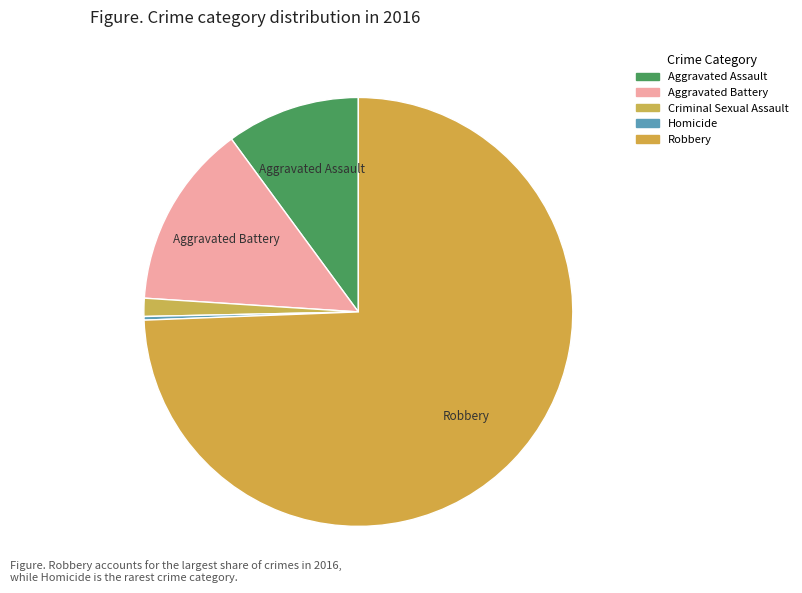

Approximately how many times larger is the value at Criminal Sexual Assault compared to Homicide?

5.0